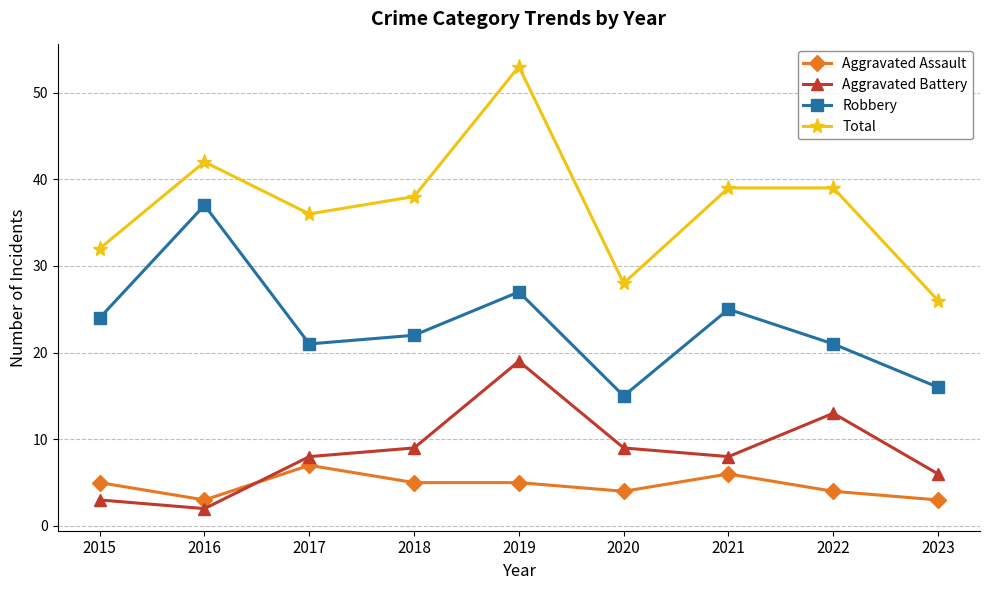

At which category does the chart reach its minimum across all series?

2016